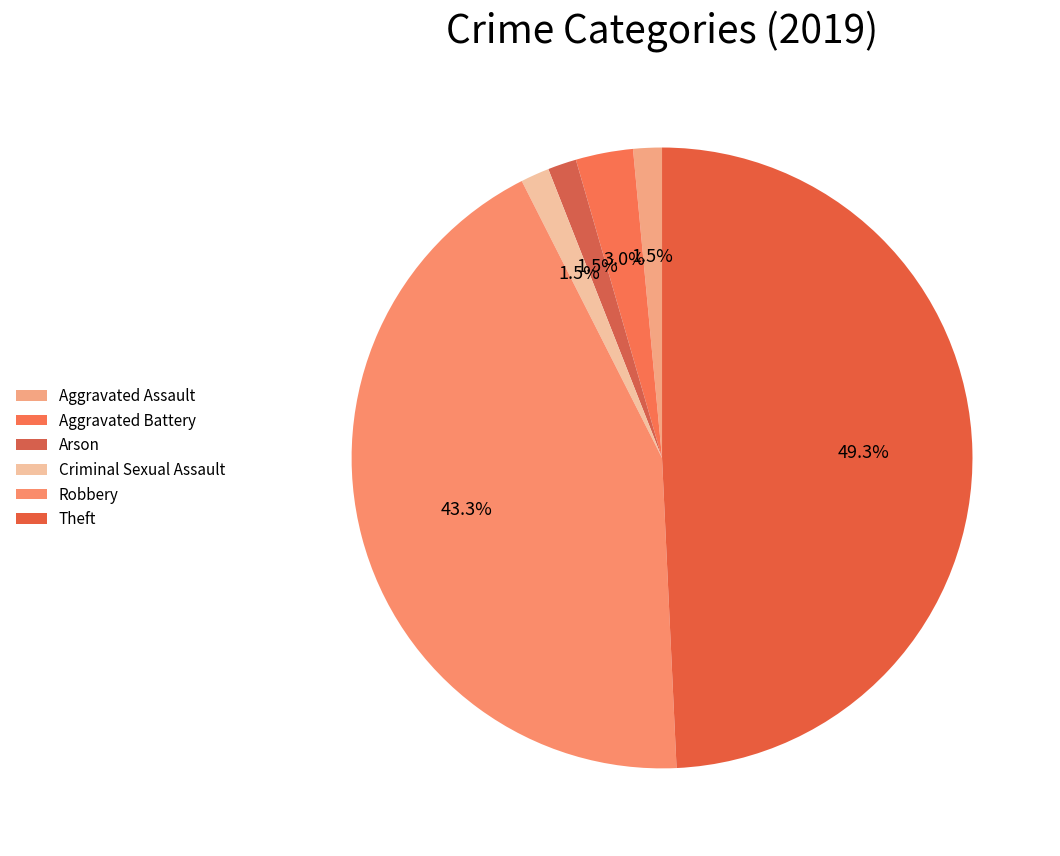

What percentage is the Aggravated Battery slice, to the nearest percent?

3%